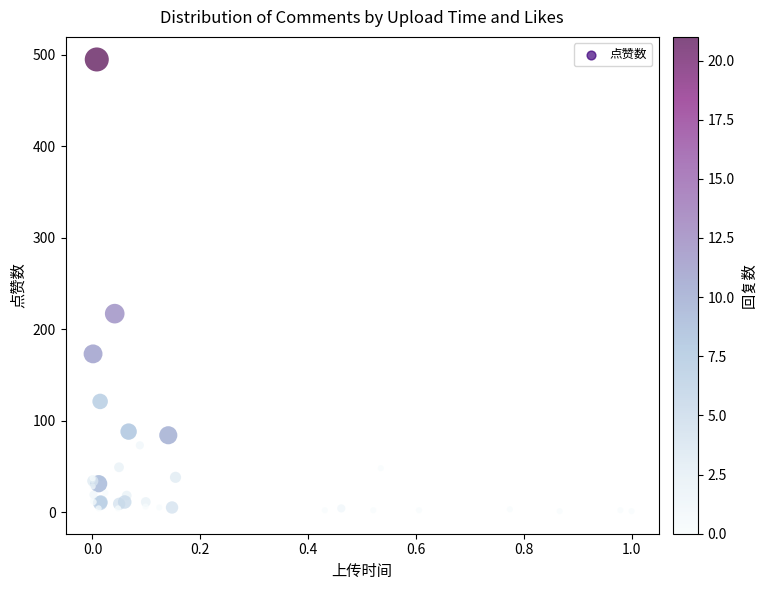

What Y value in the scatter plot is closest to 248?

217